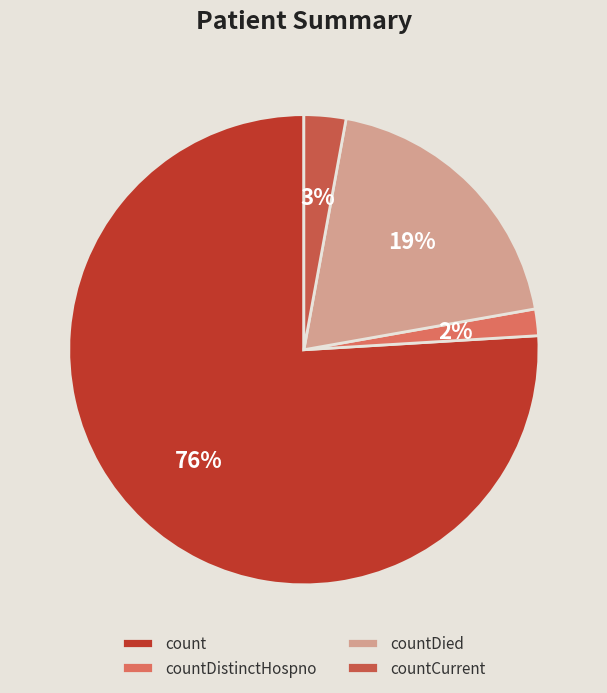

Which category accounts for the majority?

count